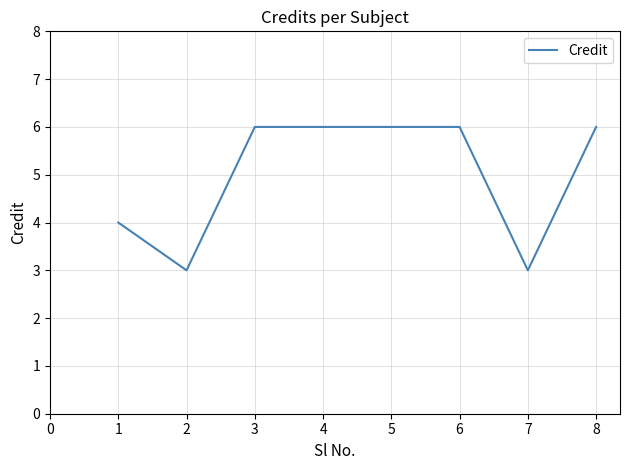

Reading left to right, extract all data points from this chart.

4	3	6	6	6	6	3	6